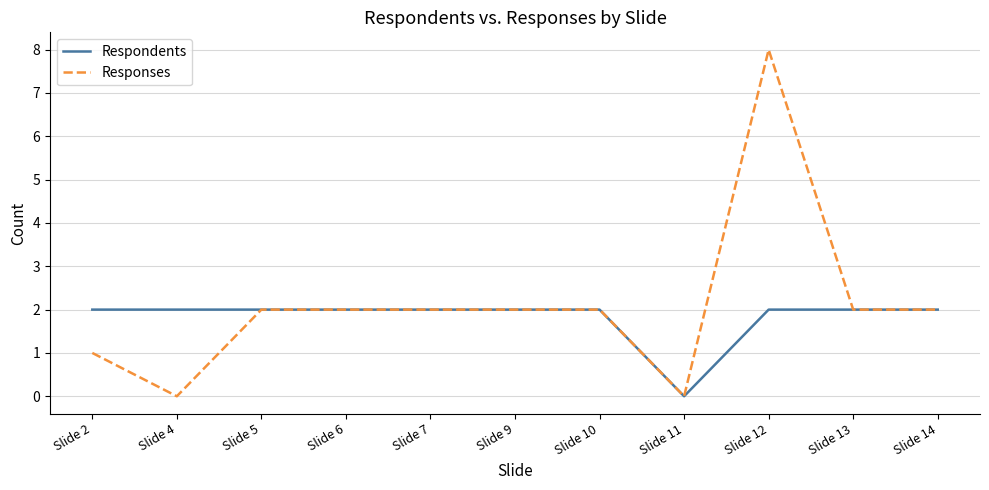

How many series are shown in this chart?

2